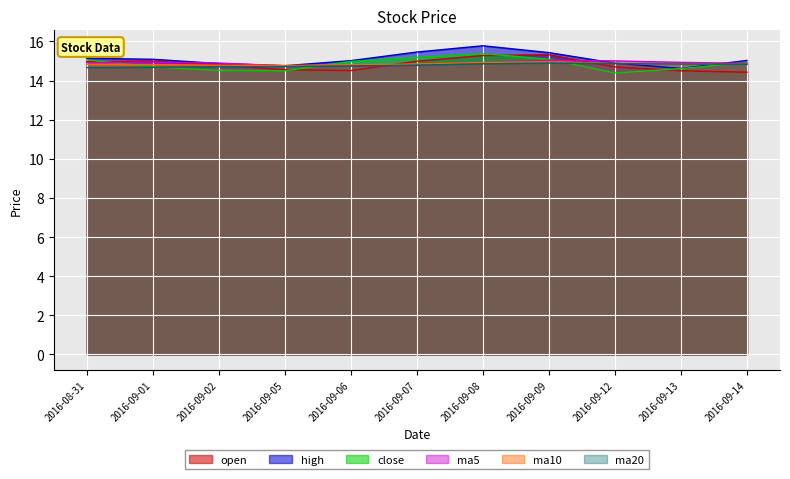

Count the ma20 values in the range 14 to 15.

11